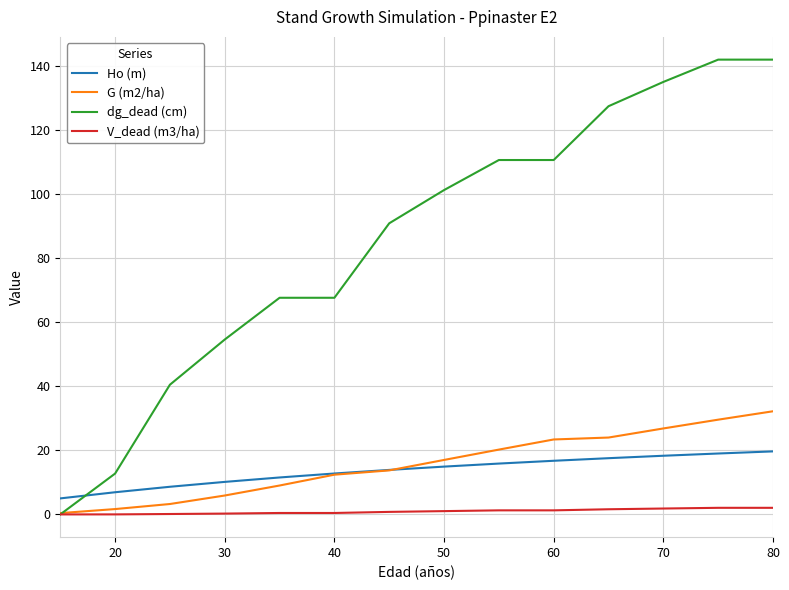

Which series has the largest total across all categories?

dg_dead (cm)